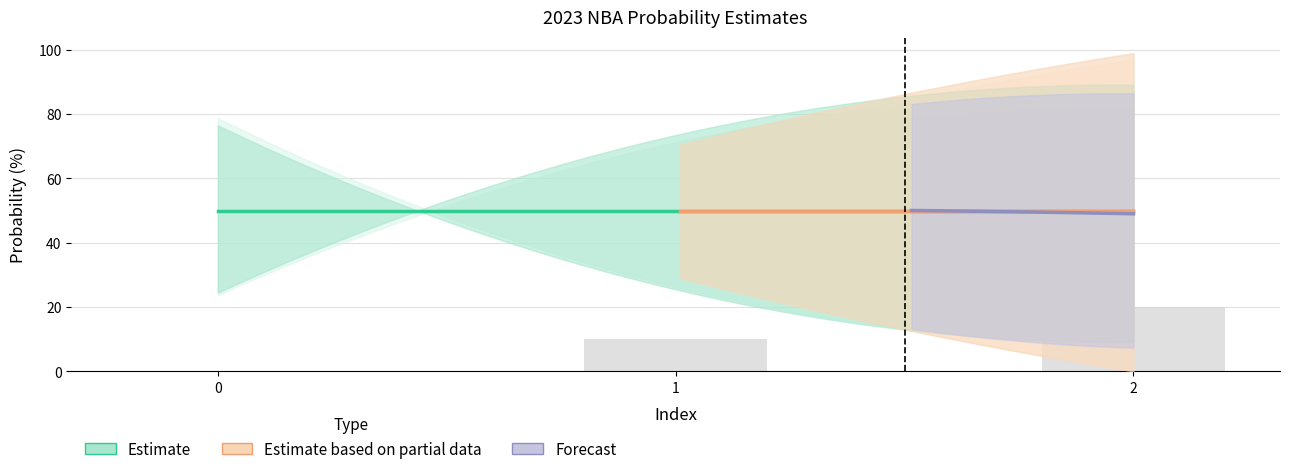

At how many categories does at least one series exceed 55?

3